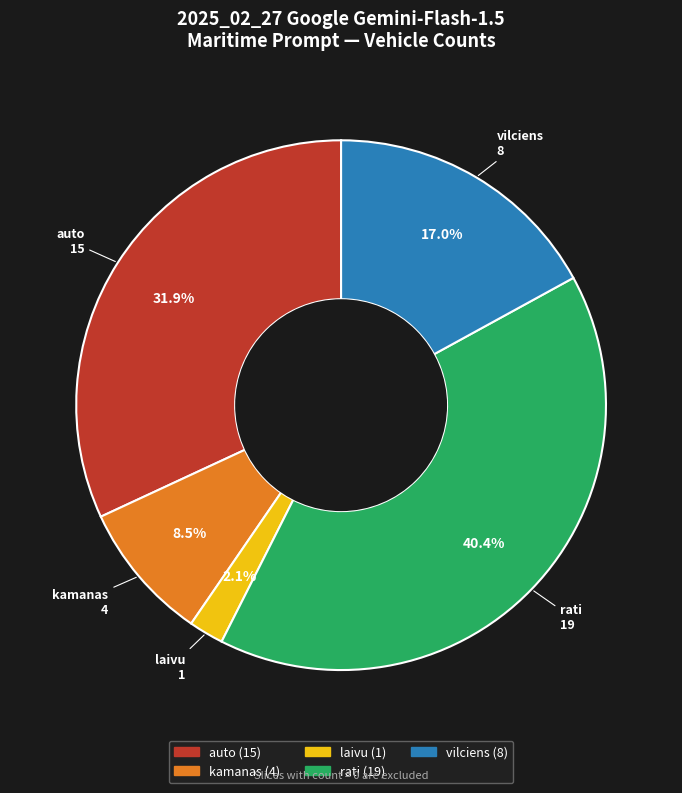

Combined, do kamanas and vilciens account for over 50%?

No